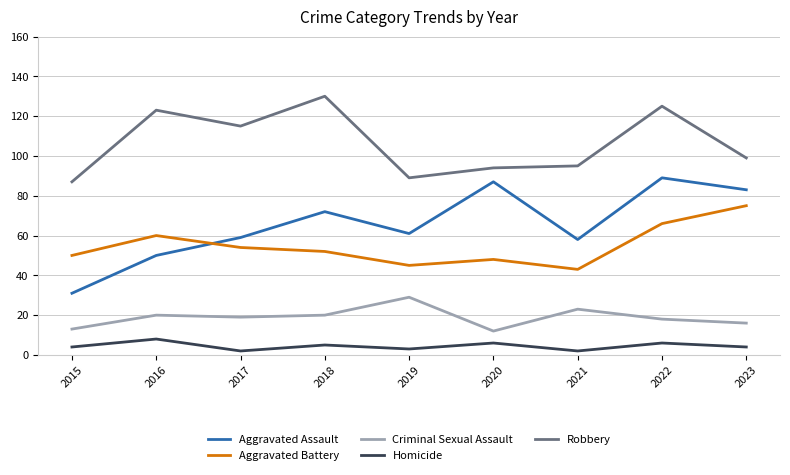

What is the sum of the Homicide values at 2019 and 2020?

9